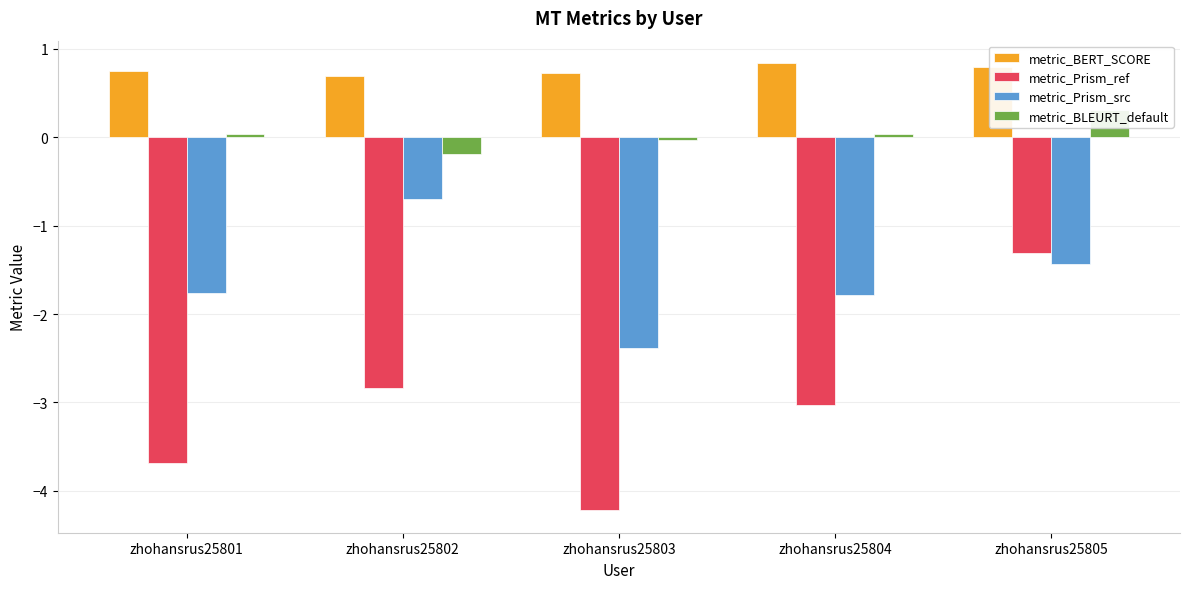

What is the greatest value displayed?

0.8